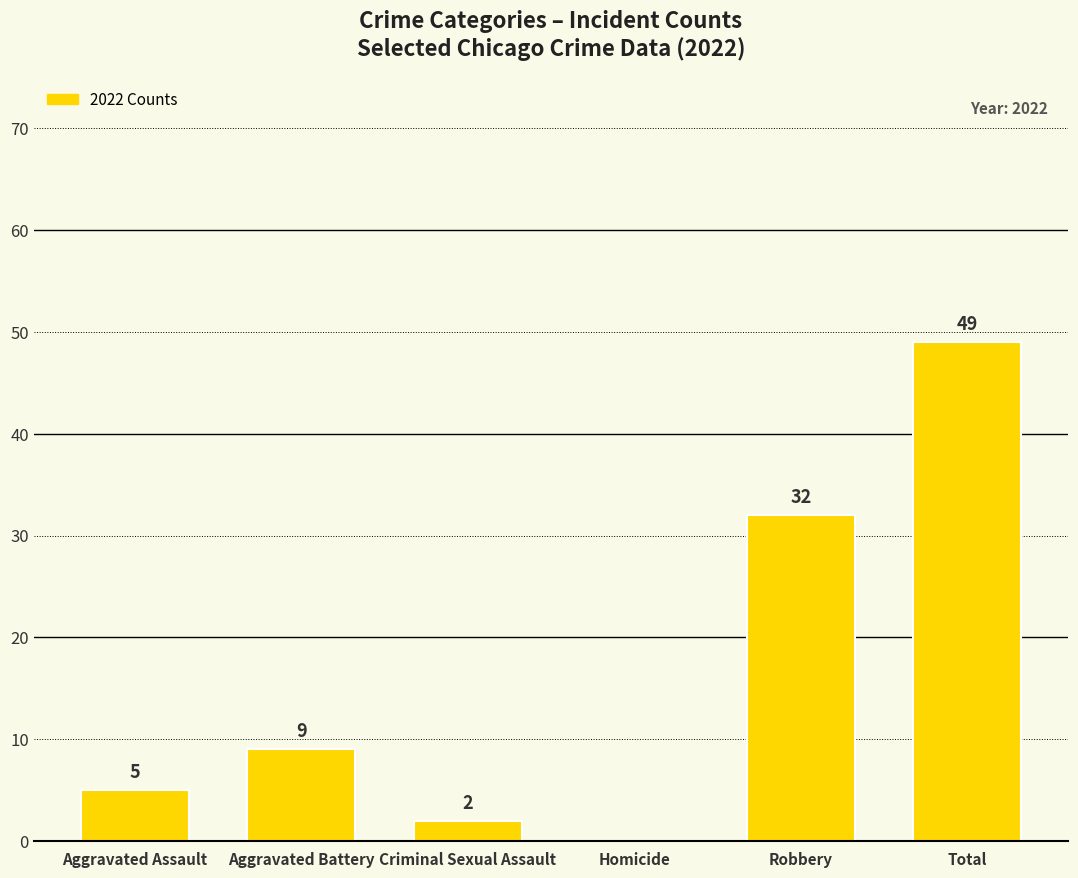

Reading left to right, list all the values displayed in this chart.

Aggravated Assault=5	Aggravated Battery=9	Criminal Sexual Assault=2	Homicide=0	Robbery=32	Total=49